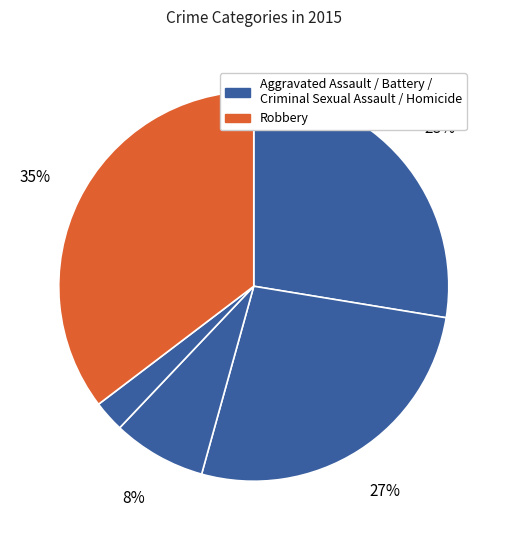

Rank the categories by value from highest to lowest.

Robbery, Aggravated Assault, Aggravated Battery, Criminal Sexual Assault, Homicide